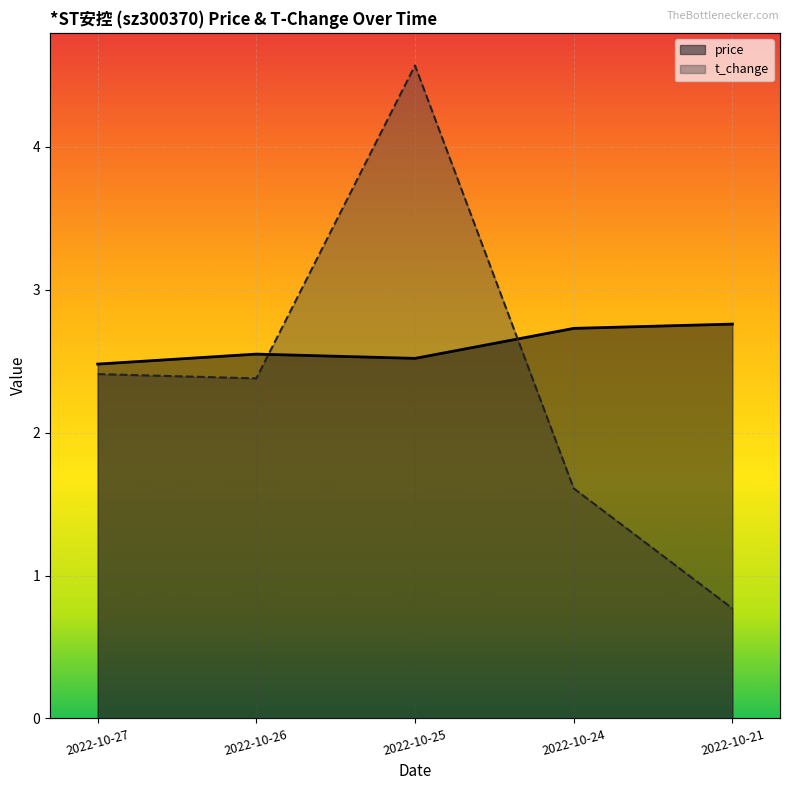

Count the number of categories in the chart.

5